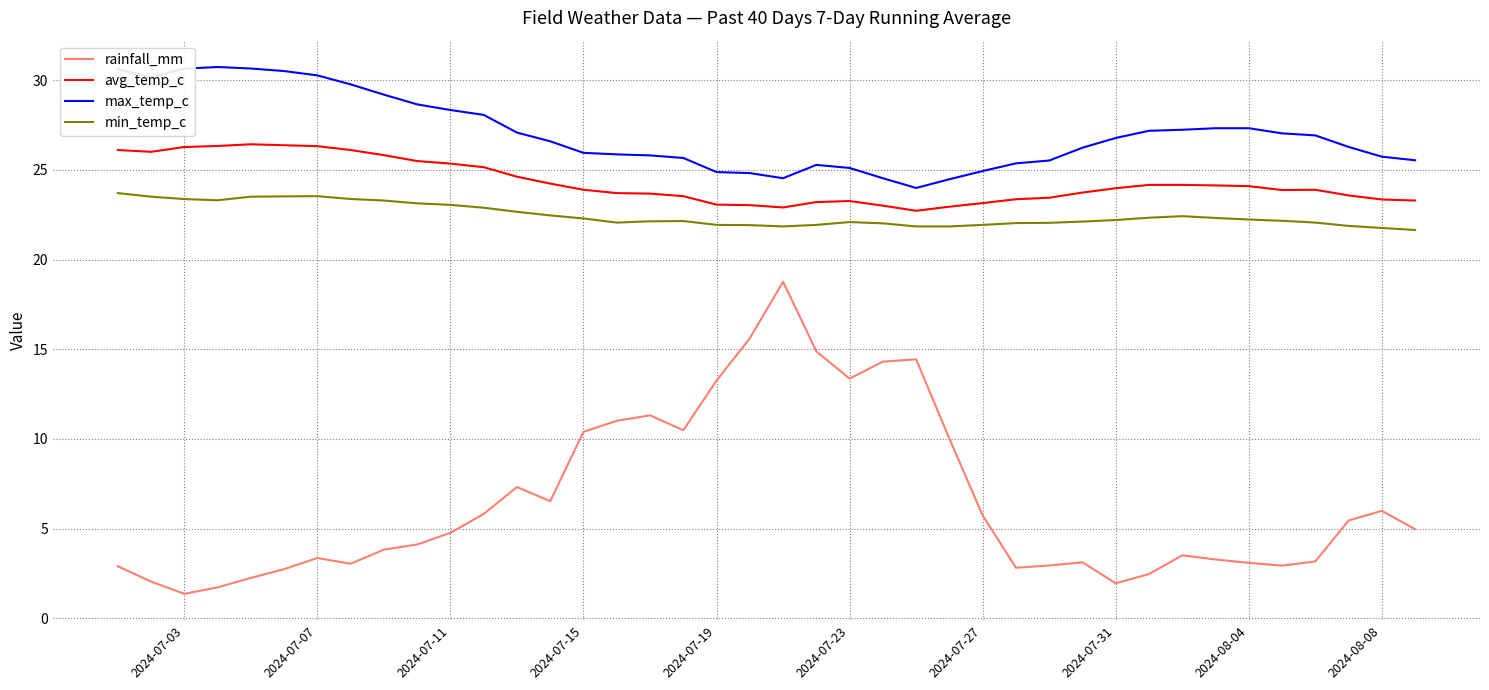

Which series has the largest total across all categories?

max_temp_c